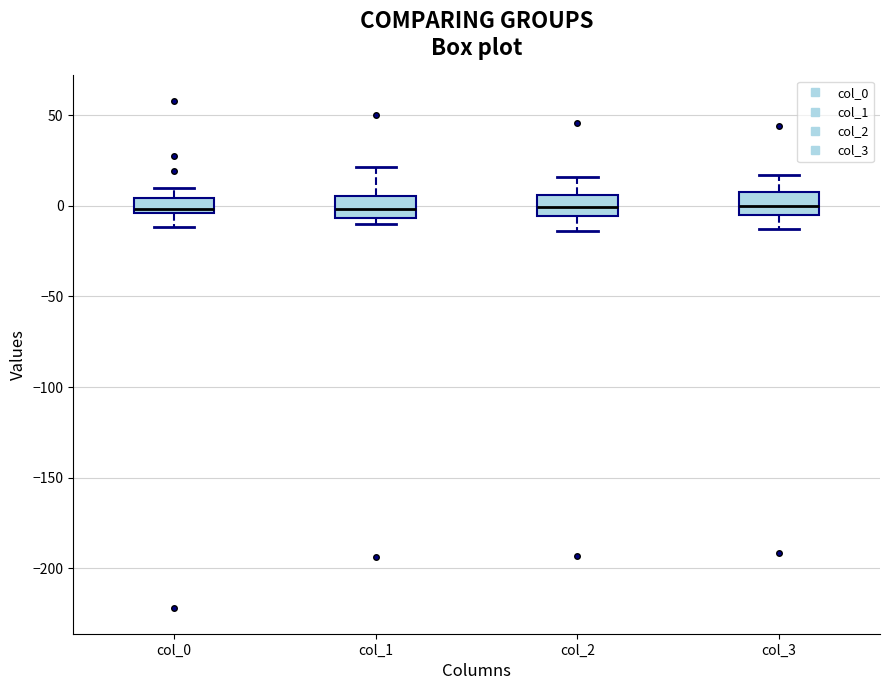

Where does the median line of the box for col_2 sit on the y-axis? The values are not printed on the chart, so give them approximately, as read against the axis.

0